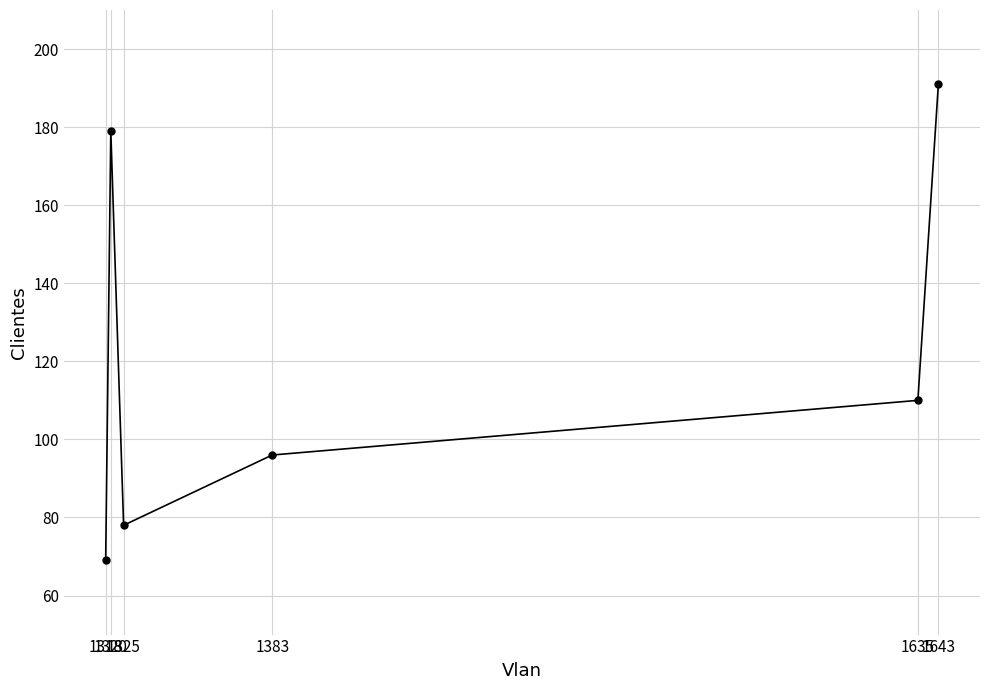

What is the value of the 1st point from the left?

69